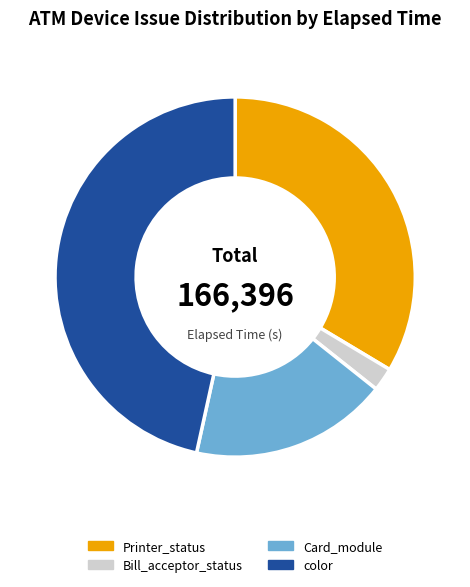

Is it true that Printer_status is 7% of the pie?

False